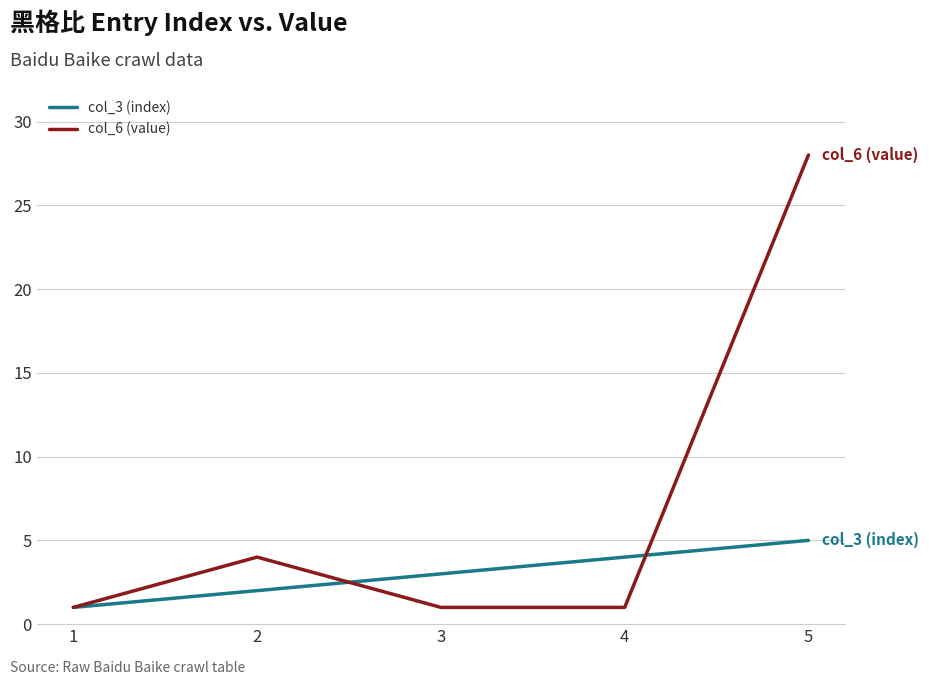

What is the spread (max minus min) of values at 3?

2